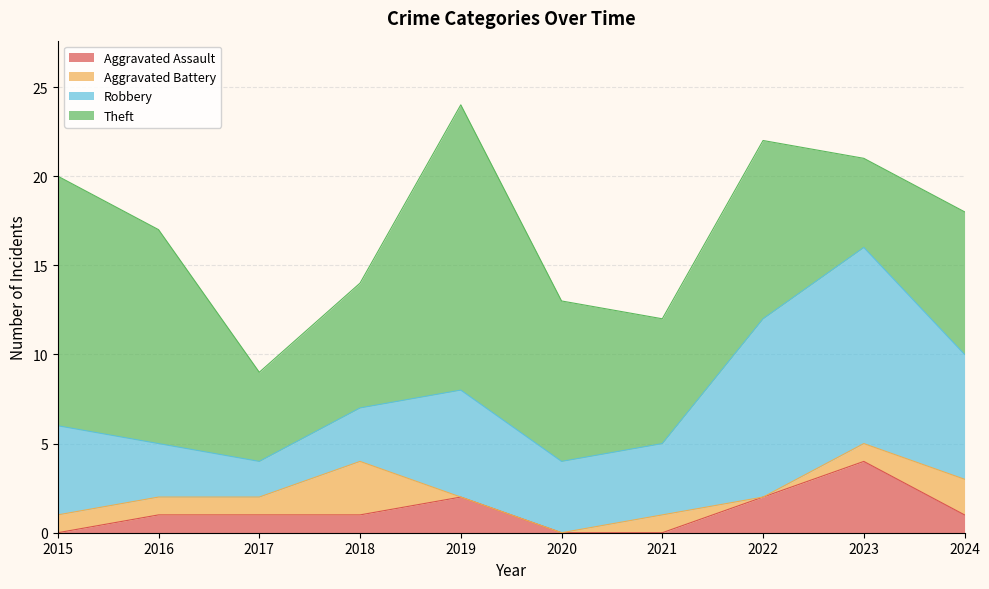

What is the greatest value displayed?

16